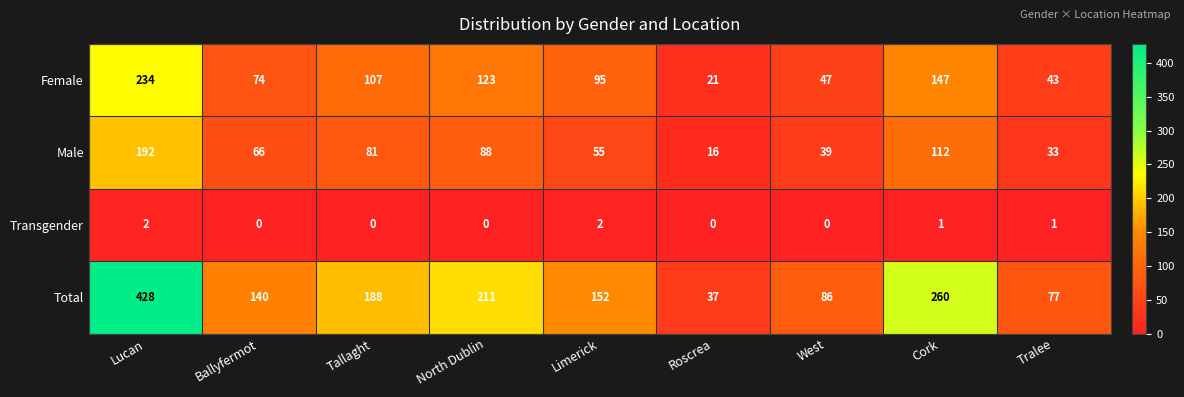

Which series changed the most between North Dublin and West?

Total